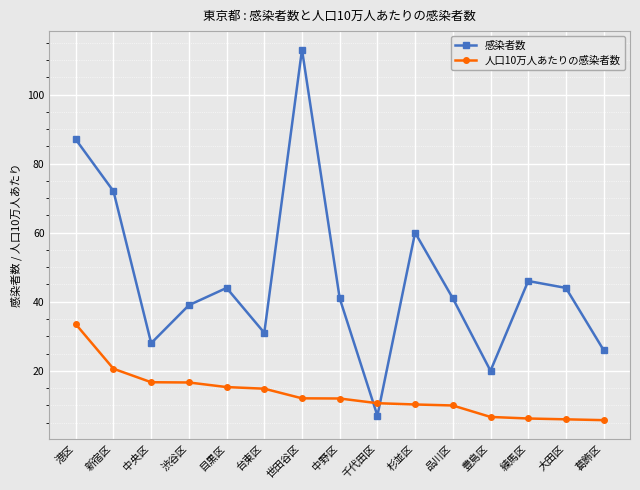

Is this an area chart (filled region under the line)?

No